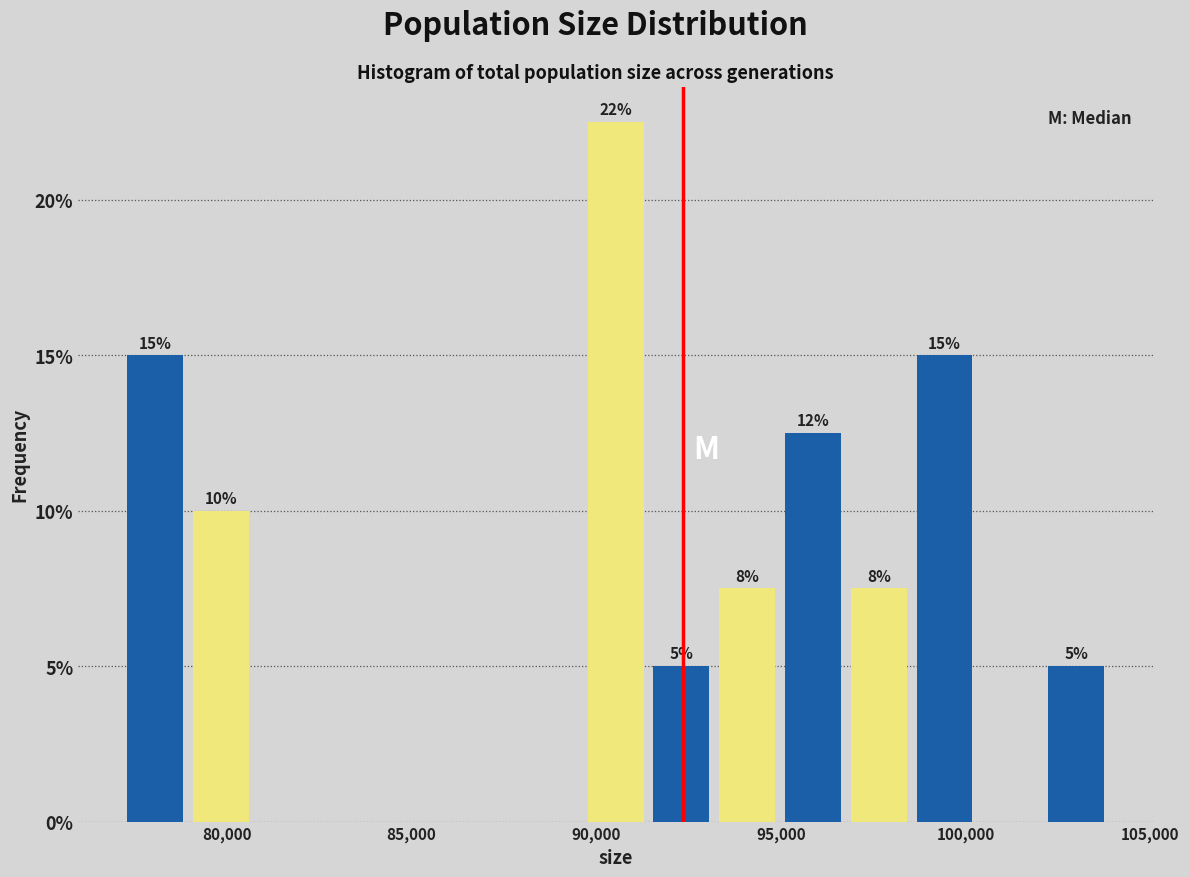

Around what value on the x-axis is the tallest bar? Give the approximate position of its centre, as read against the axis.

90500